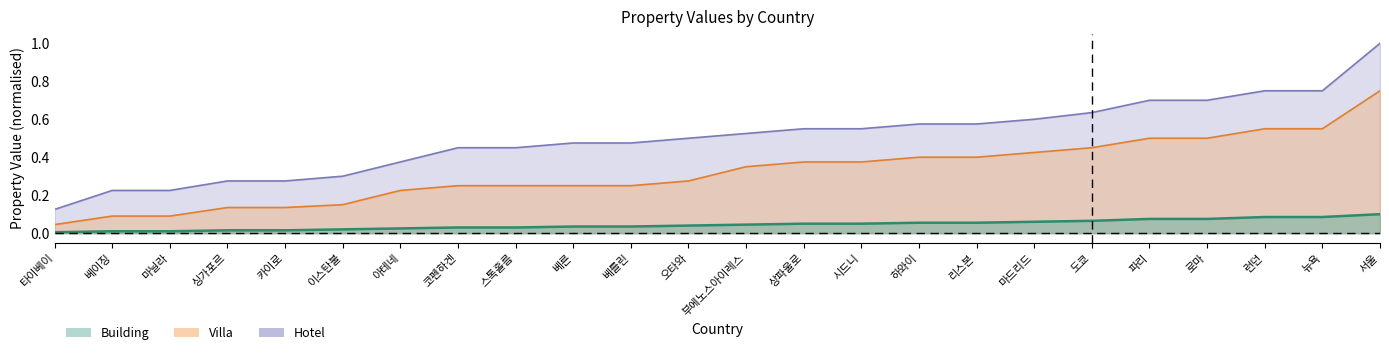

Count the Hotel values in the range 0 to 1.

24